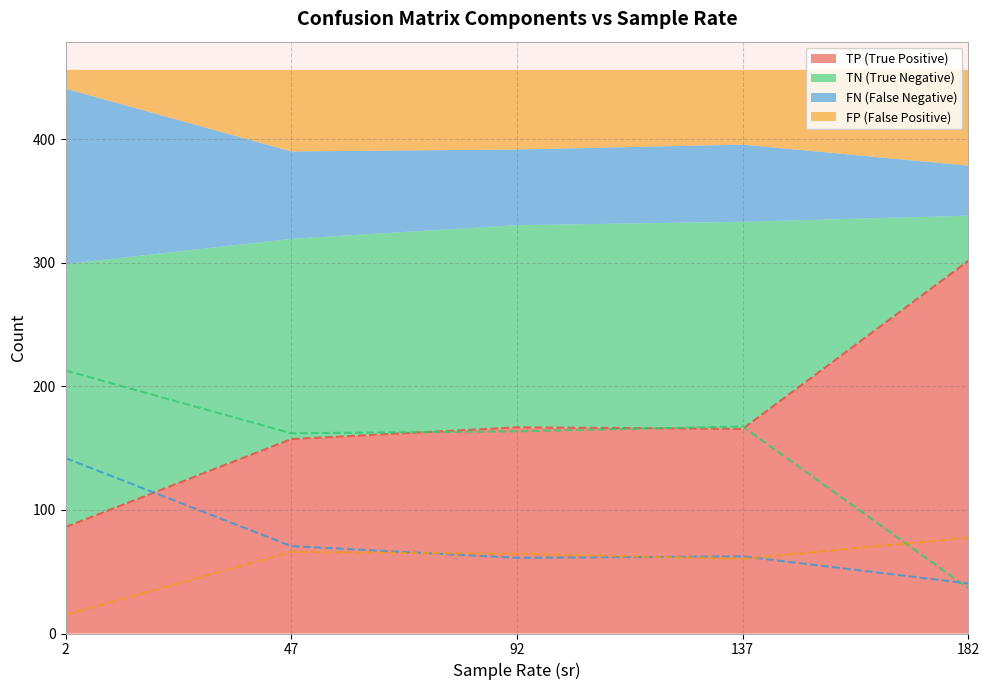

At 92, list the series in order from smallest to largest.

FN line, FP line, TN line, TP line